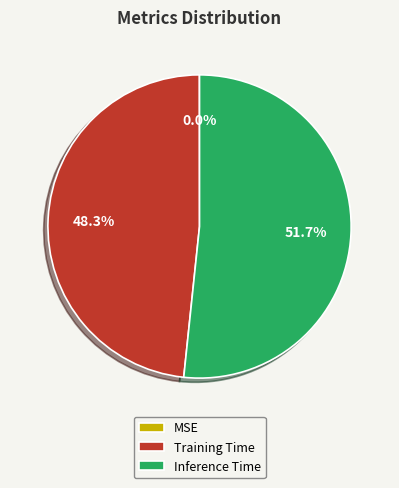

What is the largest slice in the pie chart?

Inference Time